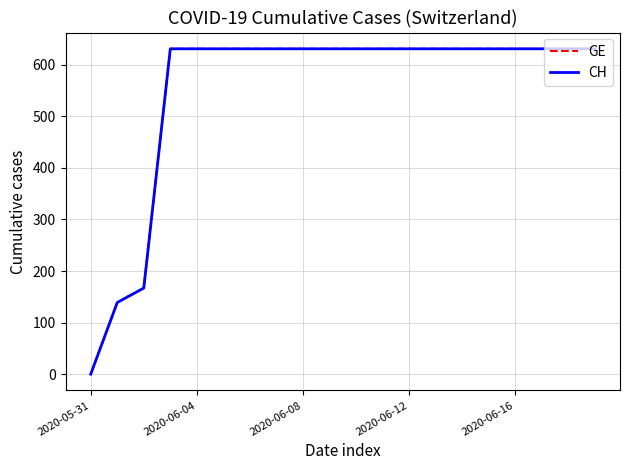

What is the value of the GE point at the 18th from the left?

631